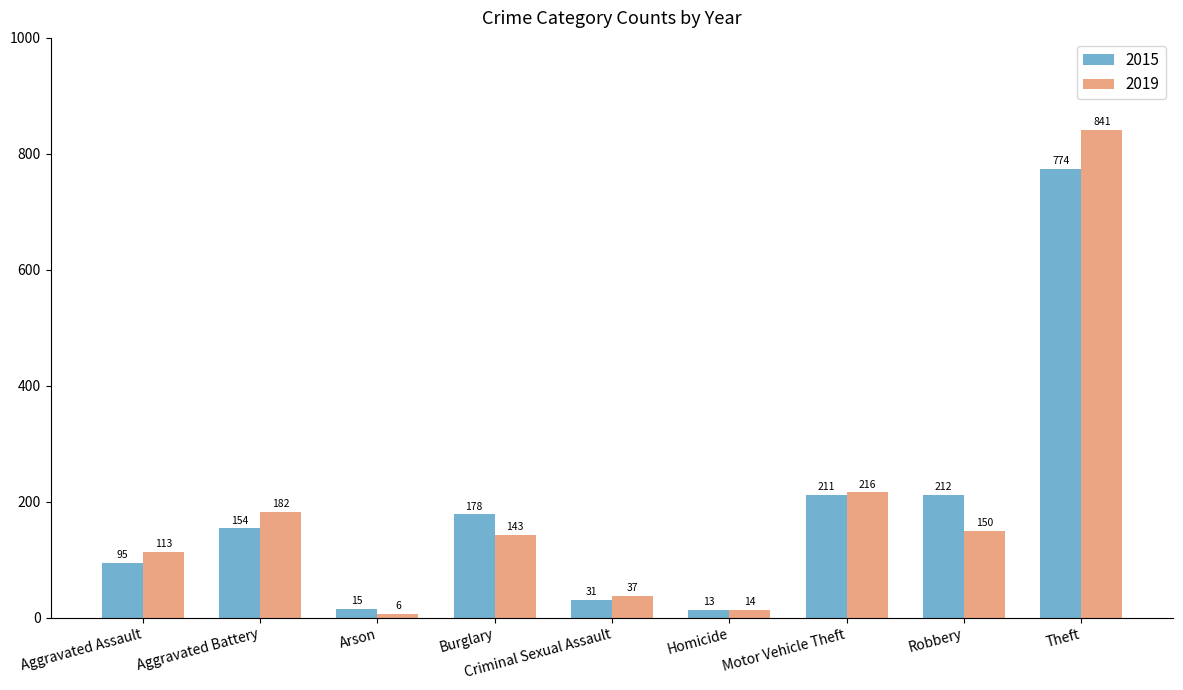

Which series changed the most between Arson and Theft?

2019